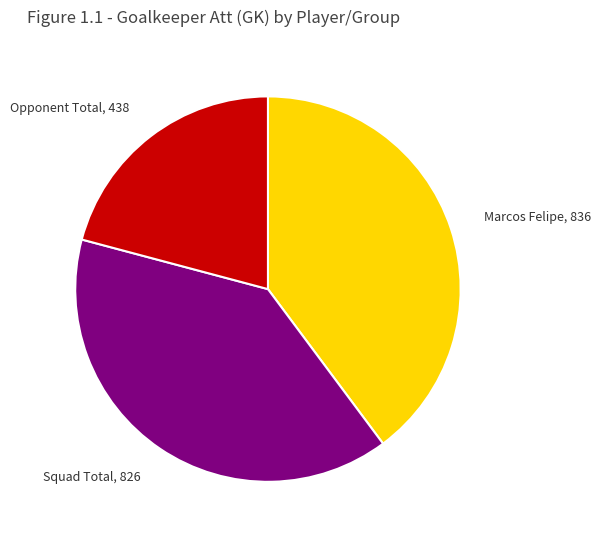

Which has a higher value, Opponent Total, 438 or Squad Total, 826?

Squad Total, 826